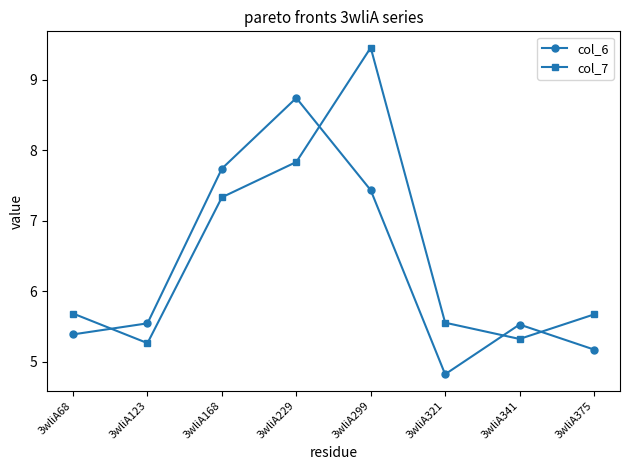

After their last crossing, which series has the higher values: col_6 or col_7?

col_7